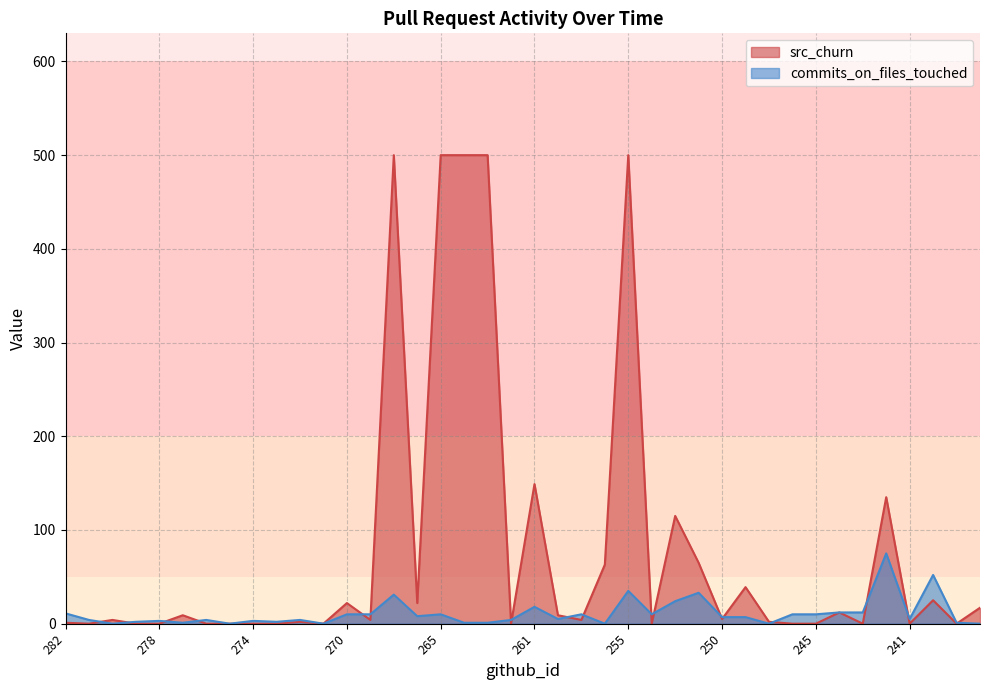

Which series has the widest spread of values?

src_churn